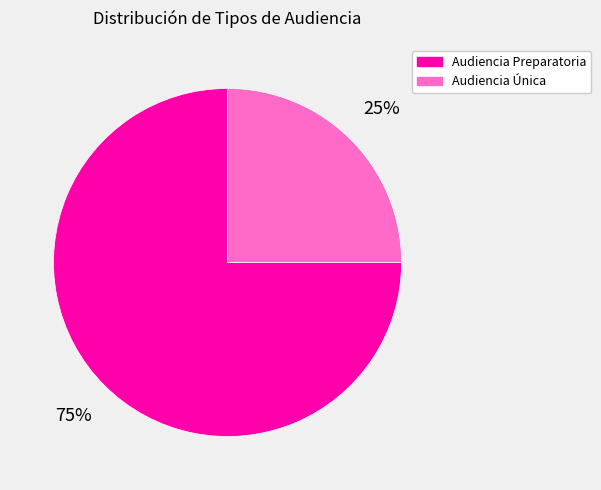

Approximately how many times larger is the value at Audiencia Única compared to Audiencia Preparatoria?

0.3